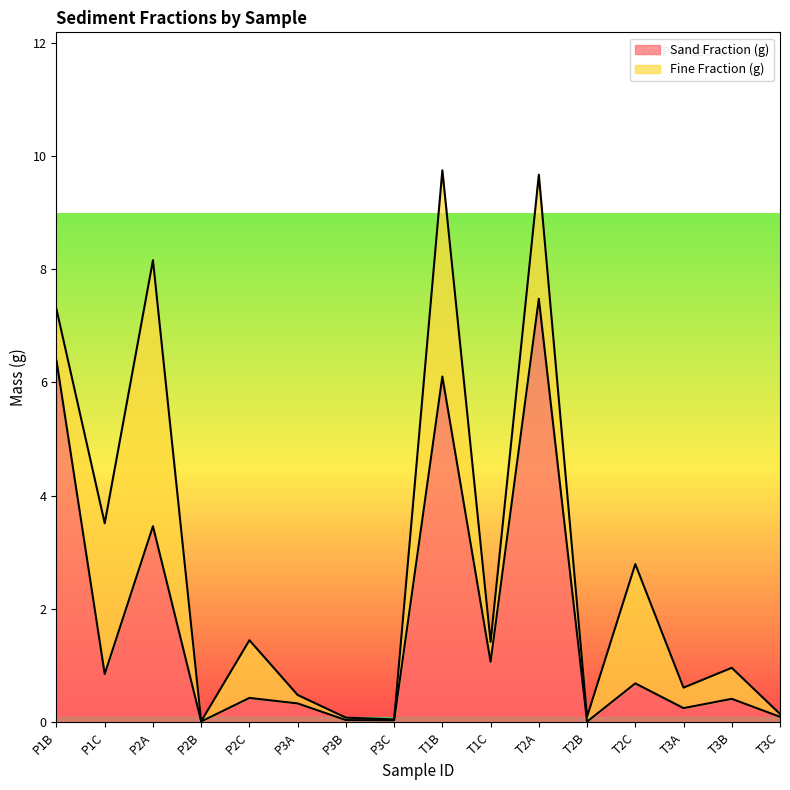

What is the label of the 7th point from the right?

T1C